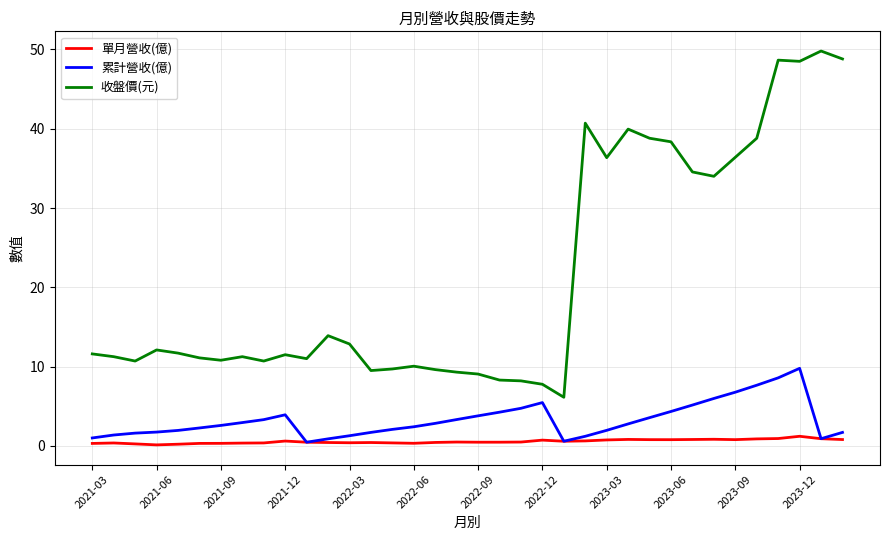

What is the lowest value of the 收盤價(元) series?

6.1